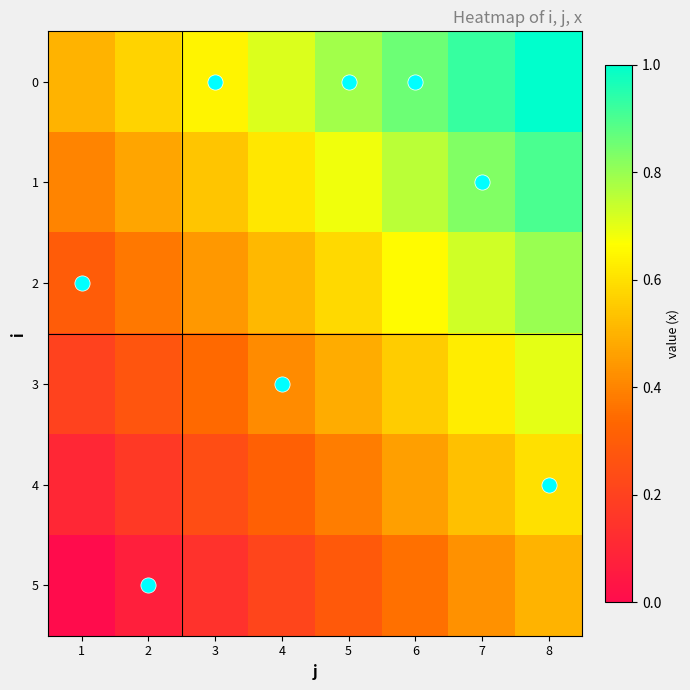

Reading left to right, extract all data points from this chart.

0: 1=0.5	2=0.6	3=0.6	4=0.7	5=0.8	6=0.9	7=0.9	8=1.0
1: 1=0.4	2=0.5	3=0.5	4=0.6	5=0.7	6=0.8	7=0.8	8=0.9
2: 1=0.3	2=0.4	3=0.4	4=0.5	5=0.6	6=0.7	7=0.7	8=0.8
3: 1=0.2	2=0.3	3=0.3	4=0.4	5=0.5	6=0.6	7=0.6	8=0.7
4: 1=0.1	2=0.2	3=0.2	4=0.3	5=0.4	6=0.5	7=0.5	8=0.6
5: 1=0.0	2=0.1	3=0.1	4=0.2	5=0.3	6=0.4	7=0.4	8=0.5